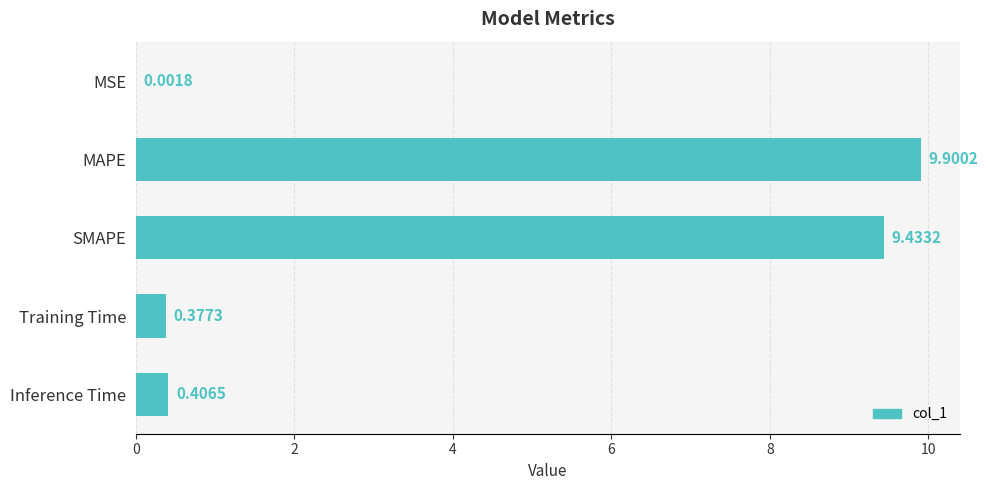

What is the change in value from SMAPE to Training Time?

-9.1